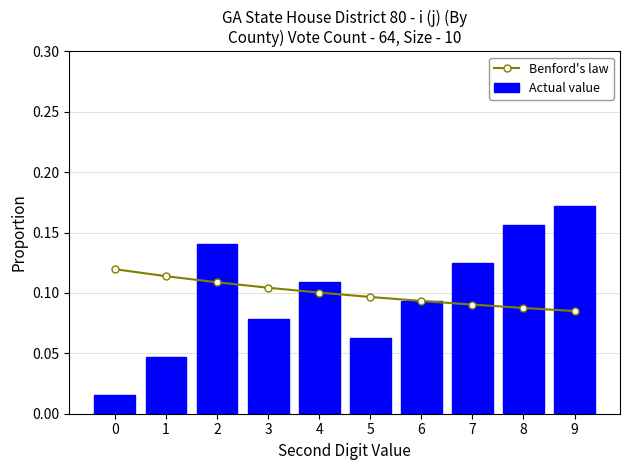

What value does the Actual value series have at 3?

0.1